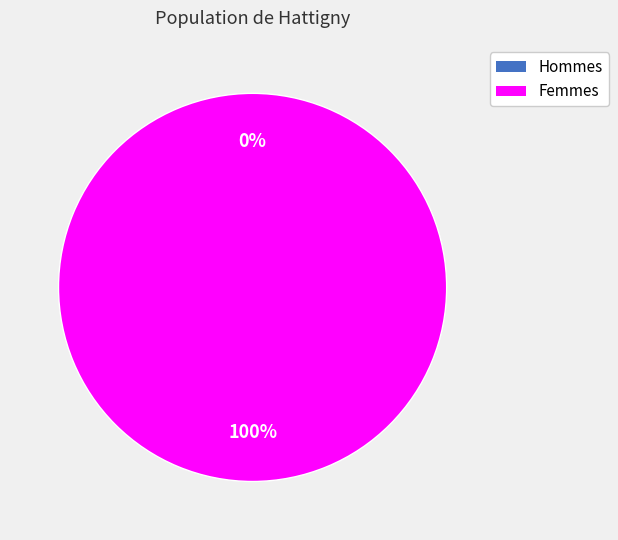

To the nearest percent, what is the combined percentage of 1552746309 and 1566583857?

100%